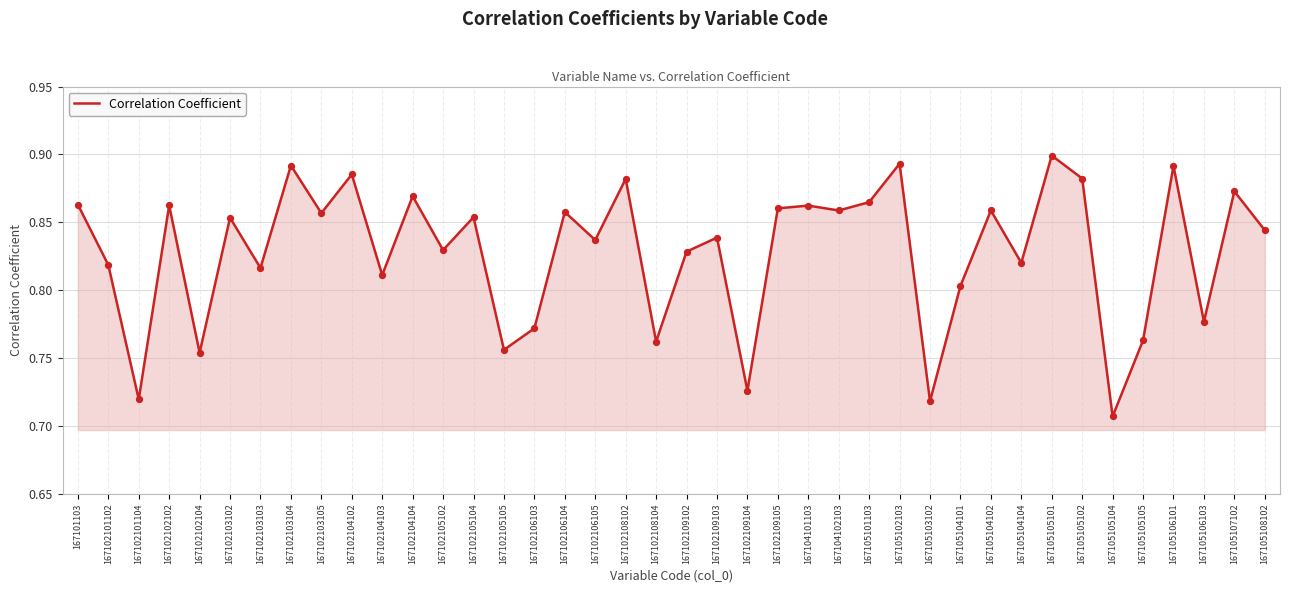

Between 167102105105 and 167102104102, which is larger?

167102104102